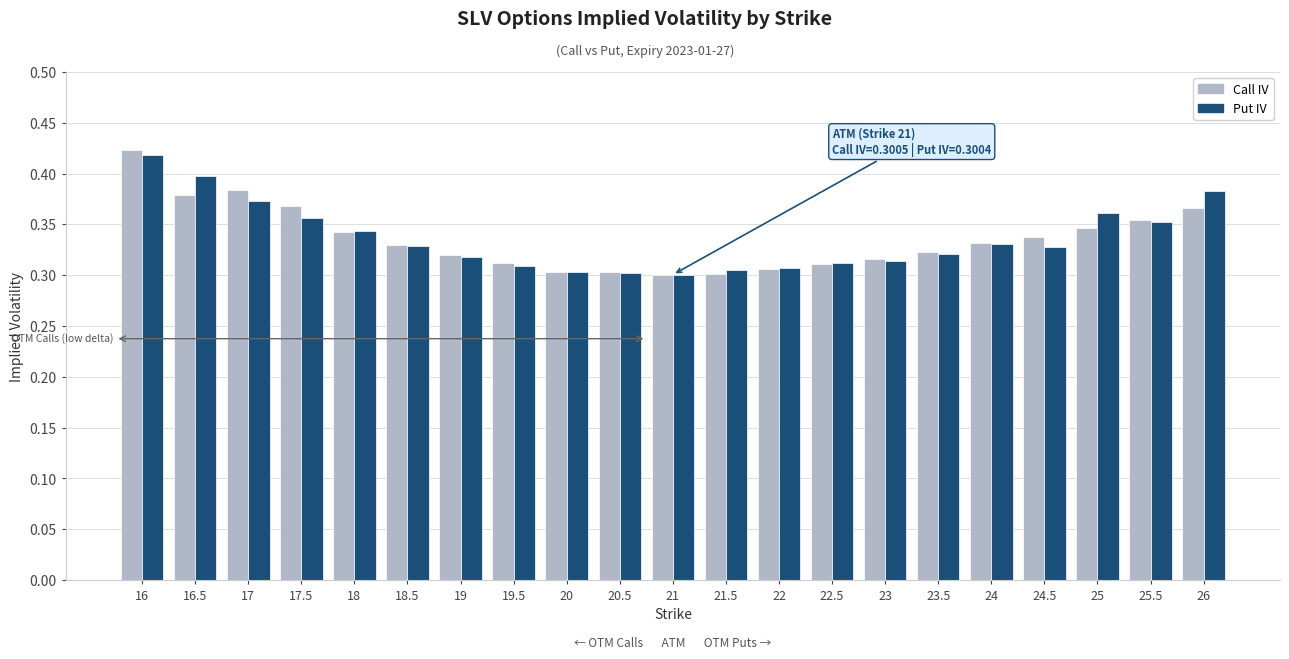

What is the total value across all series at 16?

0.8